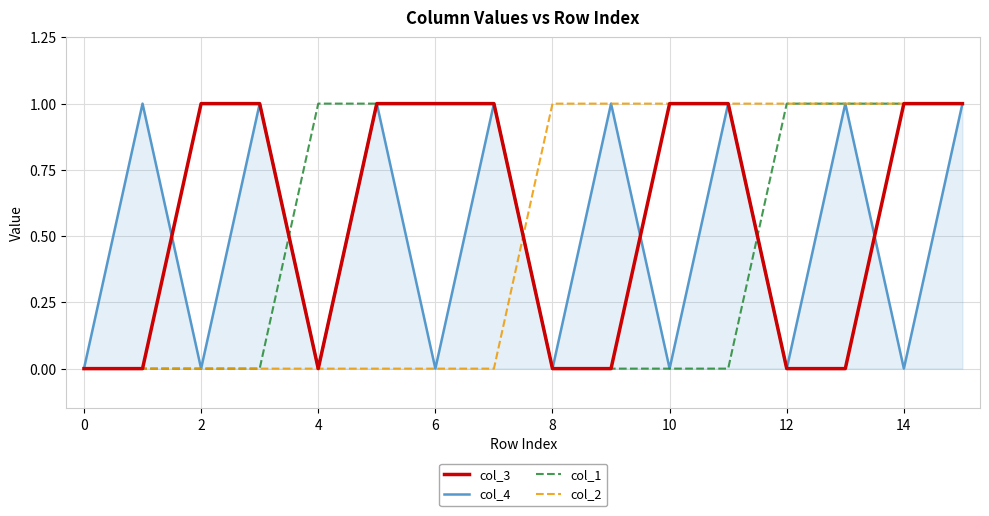

Count the col_4 values in the range 0 to 1.

16